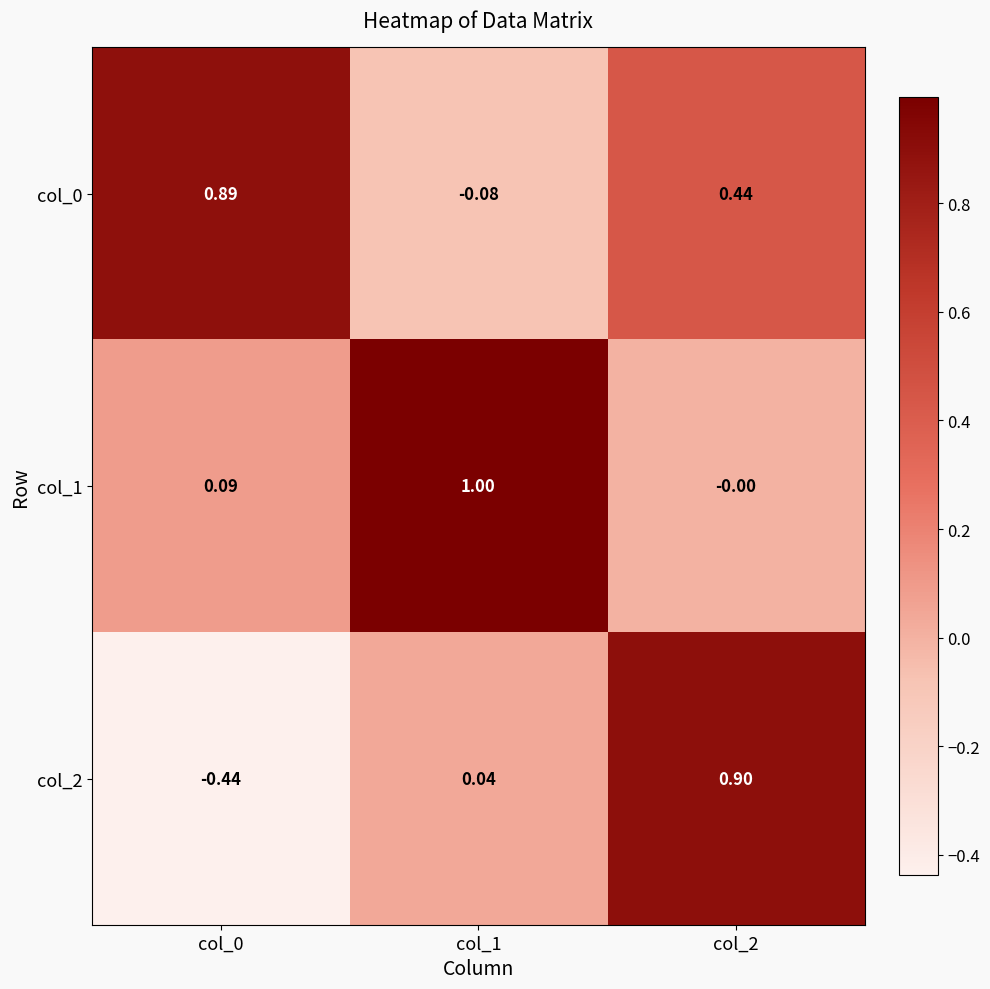

Is the value of col_0 at col_0 greater than the value of col_1 at col_1?

No